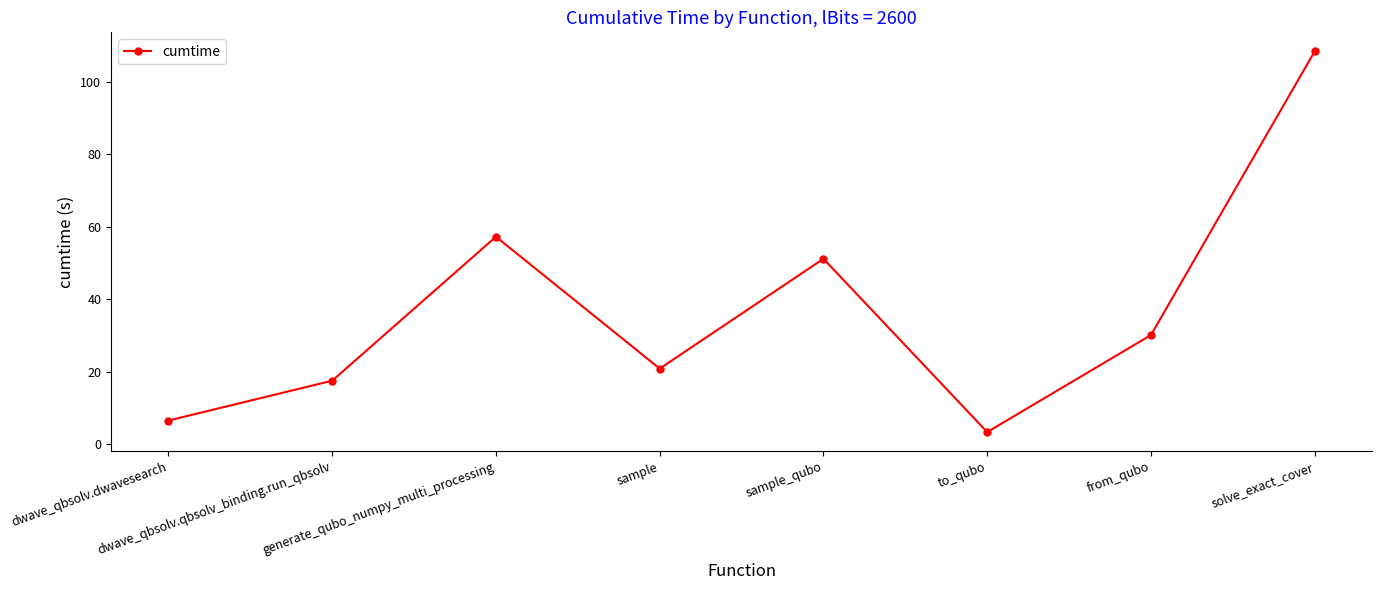

Between from_qubo and sample, which is larger?

from_qubo